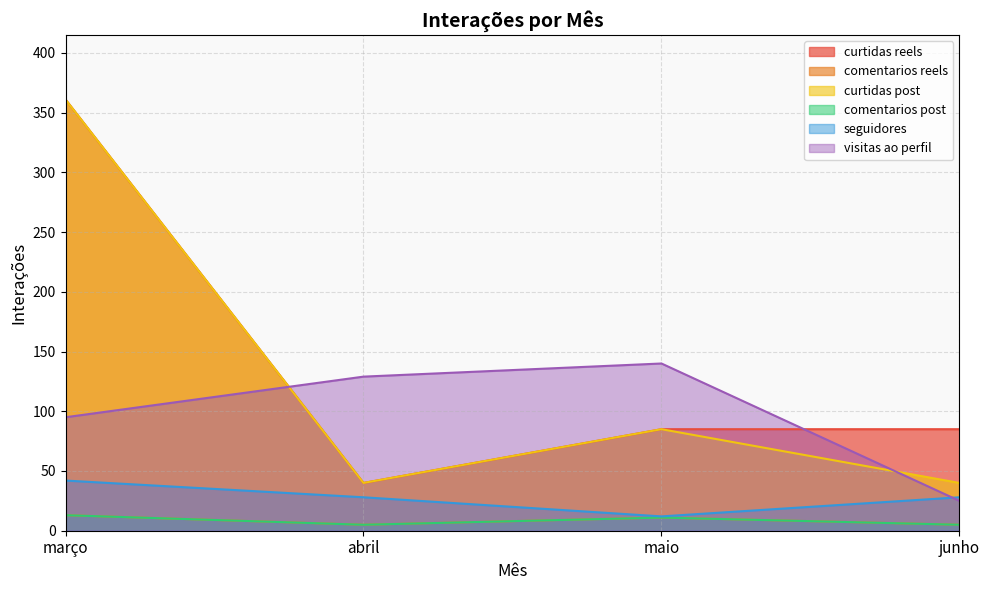

What position from the right is abril?

3